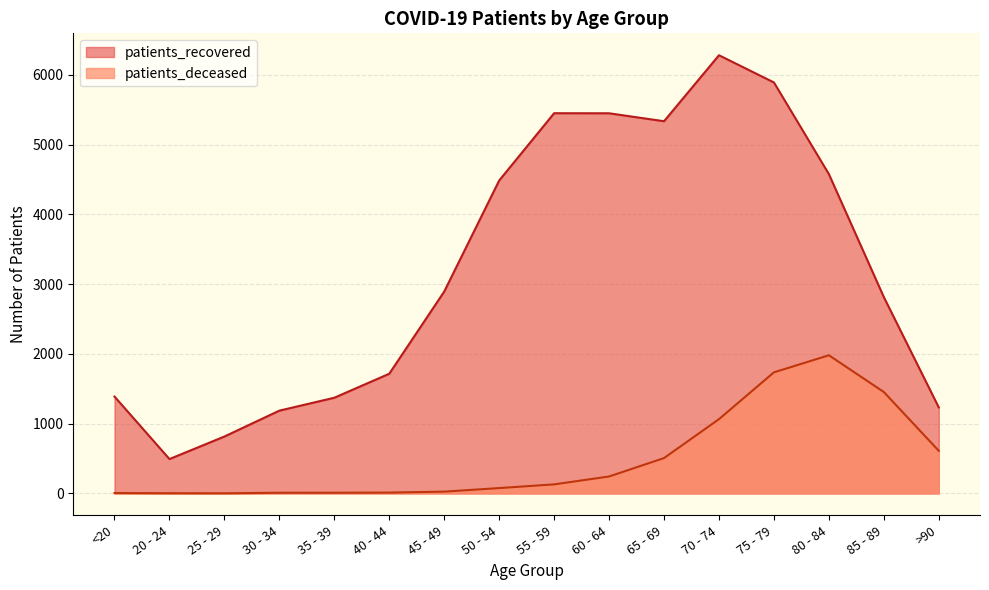

Reading right to left, transcribe all the data shown in this chart.

patients_recovered: 1233	2815	4578	5892	6282	5336	5450	5451	4486	2894	1716	1372	1187	816	493	1389
patients_deceased: 611	1454	1981	1736	1065	507	243	130	77	26	12	10	10	2	3	6